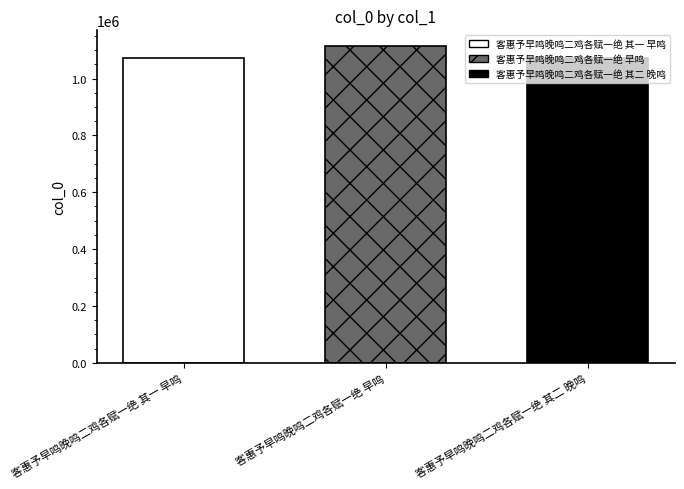

What value does the 客惠予早鸣晚鸣二鸡各赋一绝 其二 晚鸣 series have at 客惠予早鸣晚鸣二鸡各赋一绝 早鸣?

1071154